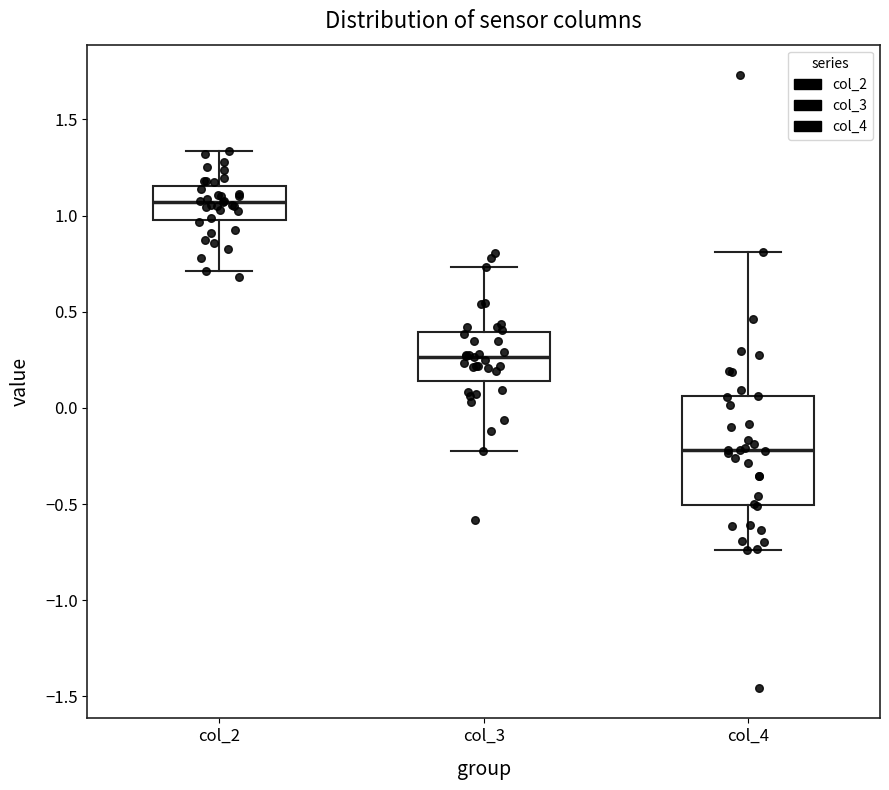

Comparing the boxes themselves (not the whiskers), which one is the tallest?

col_4